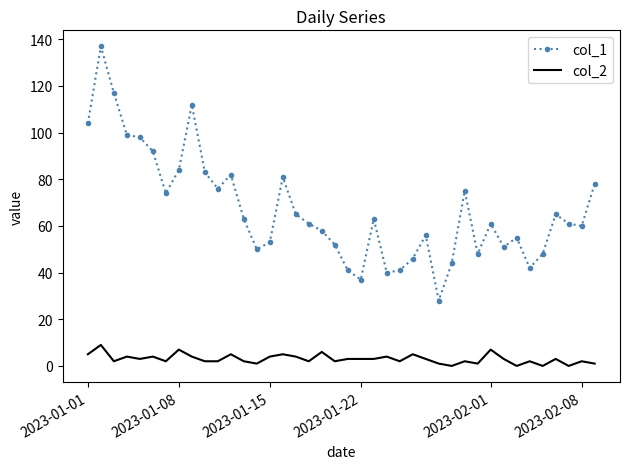

Which series has the widest spread of values?

col_1